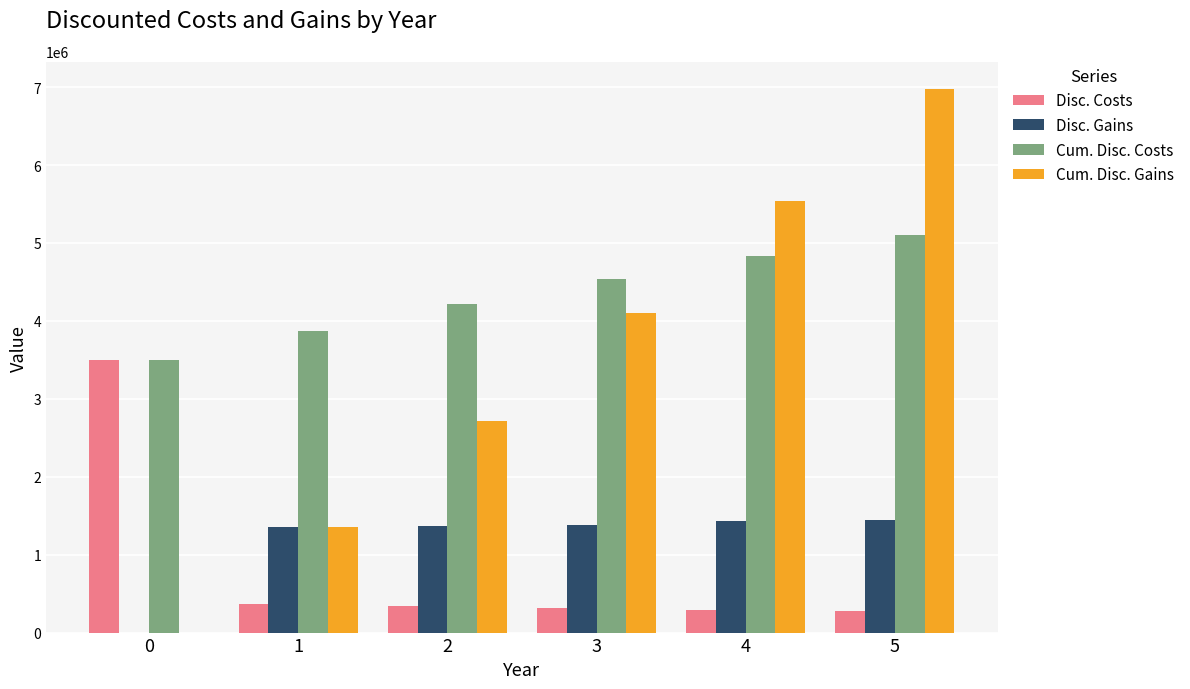

What is the sum of the Disc. Gains values at 4 and 3?

2814218.0